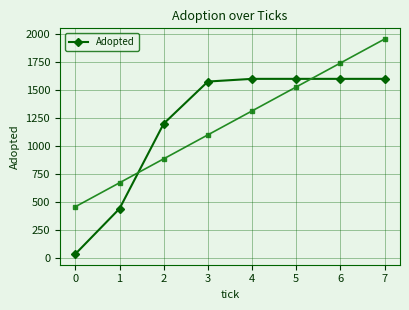

What is the ratio of the value at 3 to the value at 5?

1.0